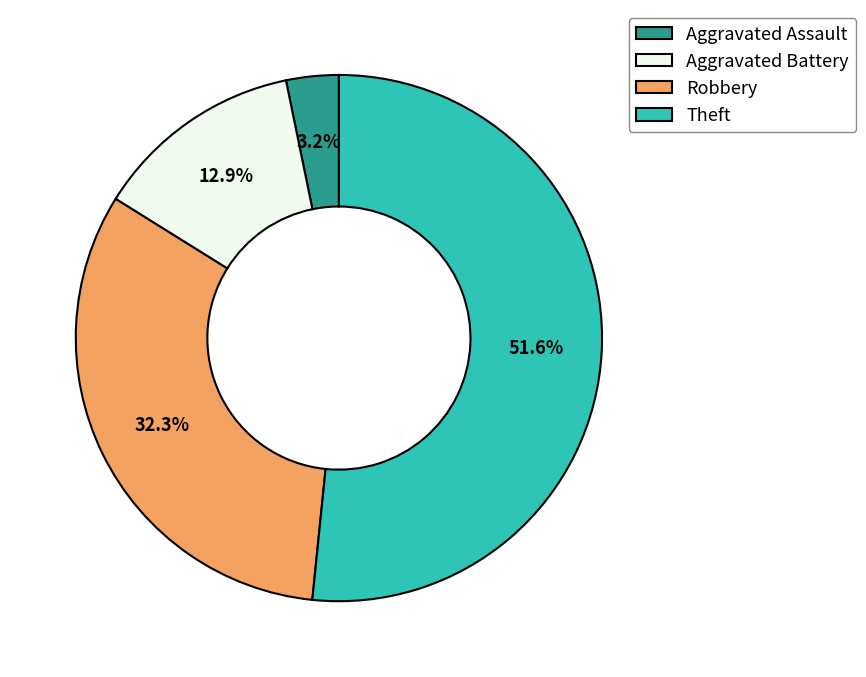

To the nearest percent, what percentage of the pie is Aggravated Battery?

13%